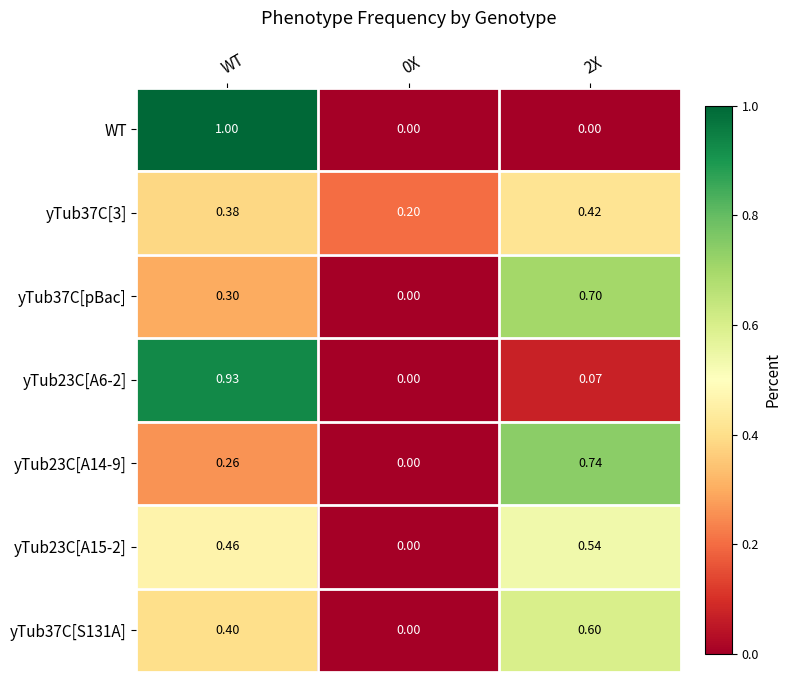

Which series has the widest spread of values?

WT